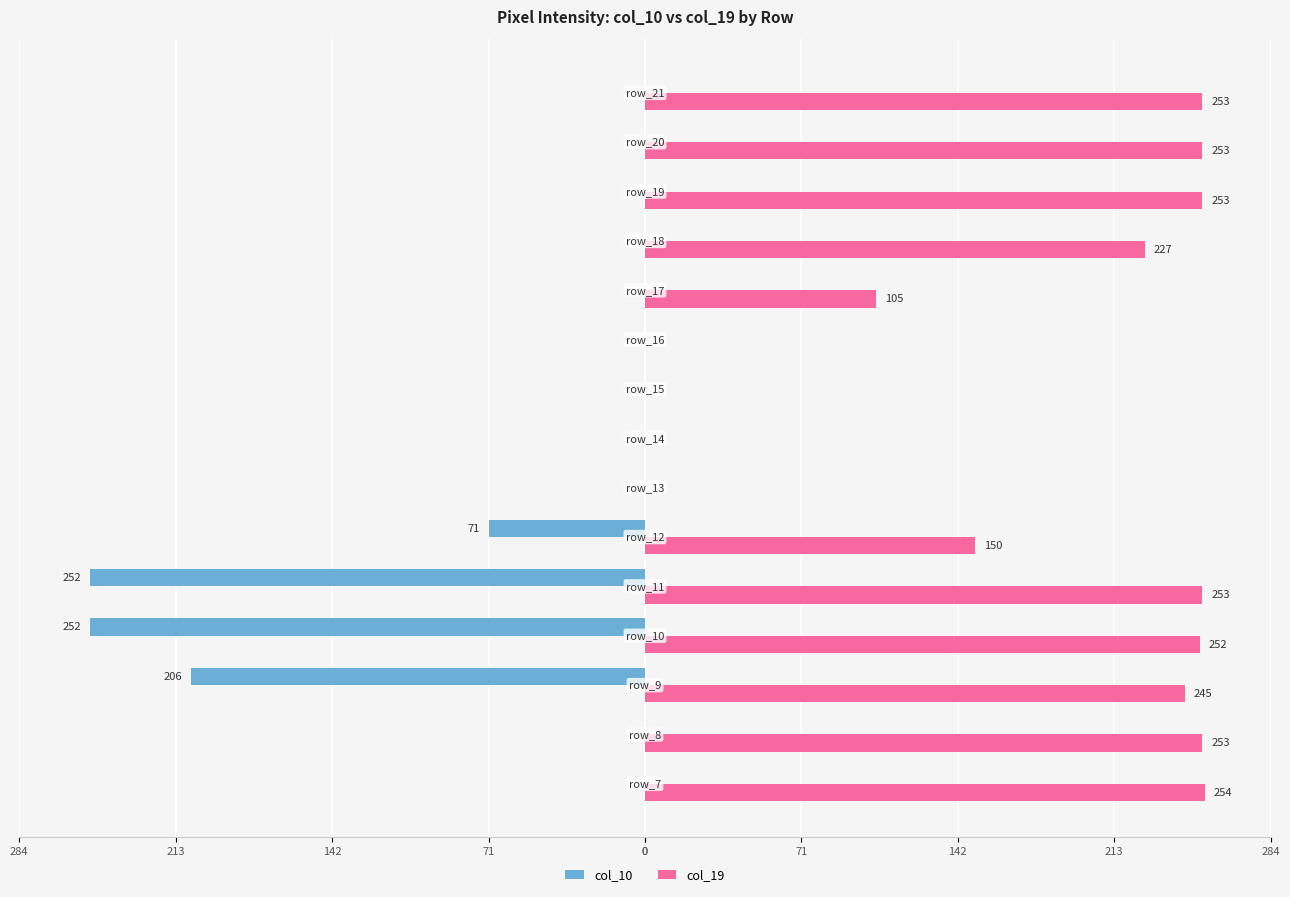

What are all the series names shown in the legend?

col_10, col_19